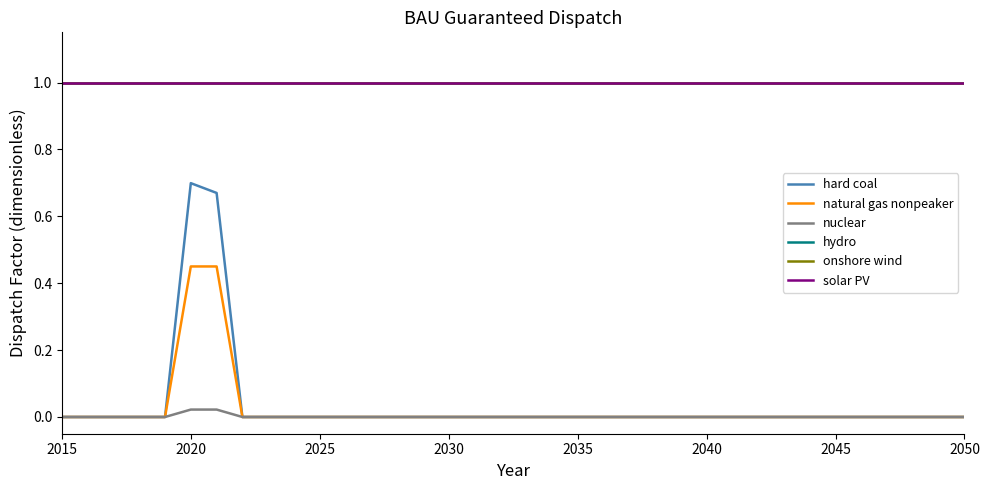

Reading left to right, transcribe all the data shown in this chart.

hard coal: 0.0	0.0	0.0	0.0	0.0	0.7	0.7	0.0	0.0	0.0	0.0	0.0	0.0	0.0	0.0	0.0	0.0	0.0	0.0	0.0	0.0	0.0	0.0	0.0	0.0	0.0	0.0	0.0	0.0	0.0	0.0	0.0	0.0	0.0	0.0	0.0
natural gas nonpeaker: 0.0	0.0	0.0	0.0	0.0	0.5	0.5	0.0	0.0	0.0	0.0	0.0	0.0	0.0	0.0	0.0	0.0	0.0	0.0	0.0	0.0	0.0	0.0	0.0	0.0	0.0	0.0	0.0	0.0	0.0	0.0	0.0	0.0	0.0	0.0	0.0
nuclear: 0.0	0.0	0.0	0.0	0.0	0.0	0.0	0.0	0.0	0.0	0.0	0.0	0.0	0.0	0.0	0.0	0.0	0.0	0.0	0.0	0.0	0.0	0.0	0.0	0.0	0.0	0.0	0.0	0.0	0.0	0.0	0.0	0.0	0.0	0.0	0.0
hydro: 1.0	1.0	1.0	1.0	1.0	1.0	1.0	1.0	1.0	1.0	1.0	1.0	1.0	1.0	1.0	1.0	1.0	1.0	1.0	1.0	1.0	1.0	1.0	1.0	1.0	1.0	1.0	1.0	1.0	1.0	1.0	1.0	1.0	1.0	1.0	1.0
onshore wind: 1.0	1.0	1.0	1.0	1.0	1.0	1.0	1.0	1.0	1.0	1.0	1.0	1.0	1.0	1.0	1.0	1.0	1.0	1.0	1.0	1.0	1.0	1.0	1.0	1.0	1.0	1.0	1.0	1.0	1.0	1.0	1.0	1.0	1.0	1.0	1.0
solar PV: 1.0	1.0	1.0	1.0	1.0	1.0	1.0	1.0	1.0	1.0	1.0	1.0	1.0	1.0	1.0	1.0	1.0	1.0	1.0	1.0	1.0	1.0	1.0	1.0	1.0	1.0	1.0	1.0	1.0	1.0	1.0	1.0	1.0	1.0	1.0	1.0